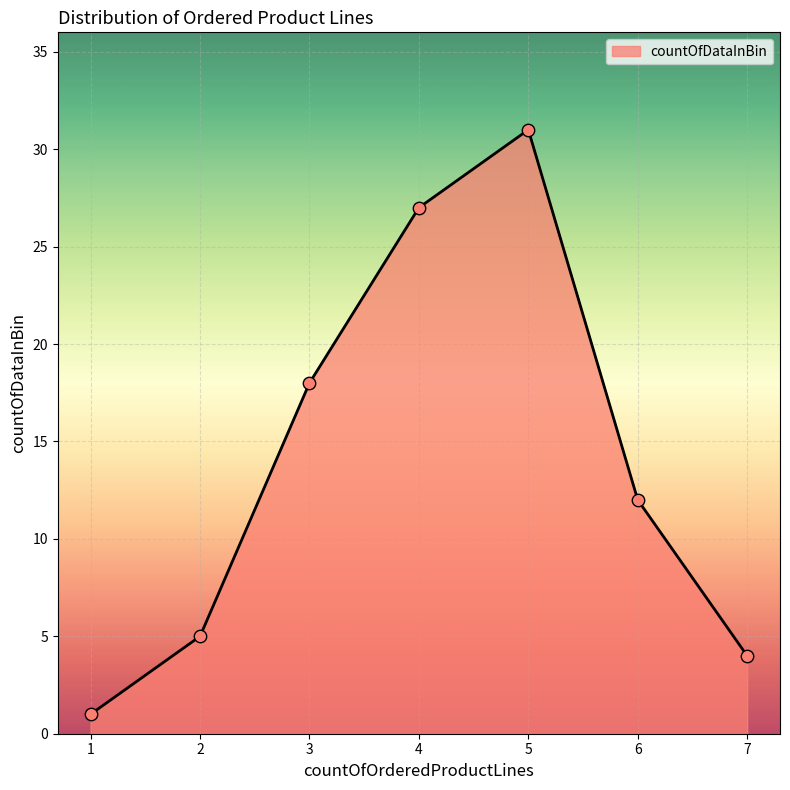

What is the change in value from 4 to 5?

+4